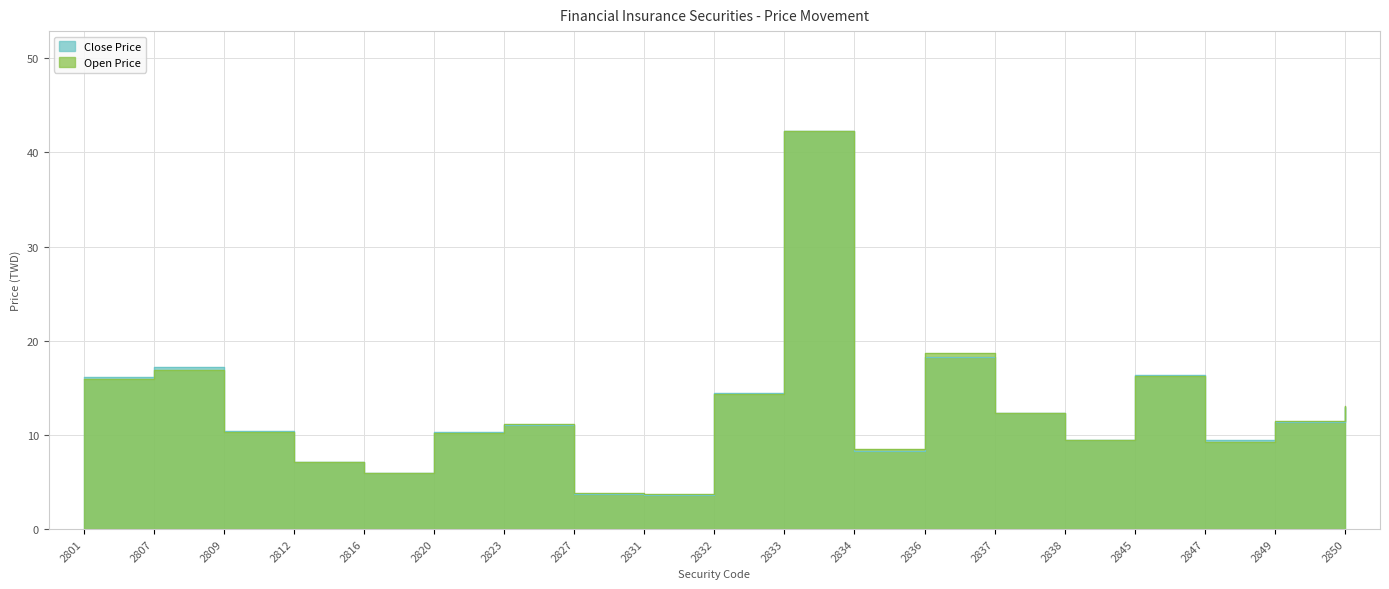

What are all the series names shown in the legend?

Close Price, Open Price